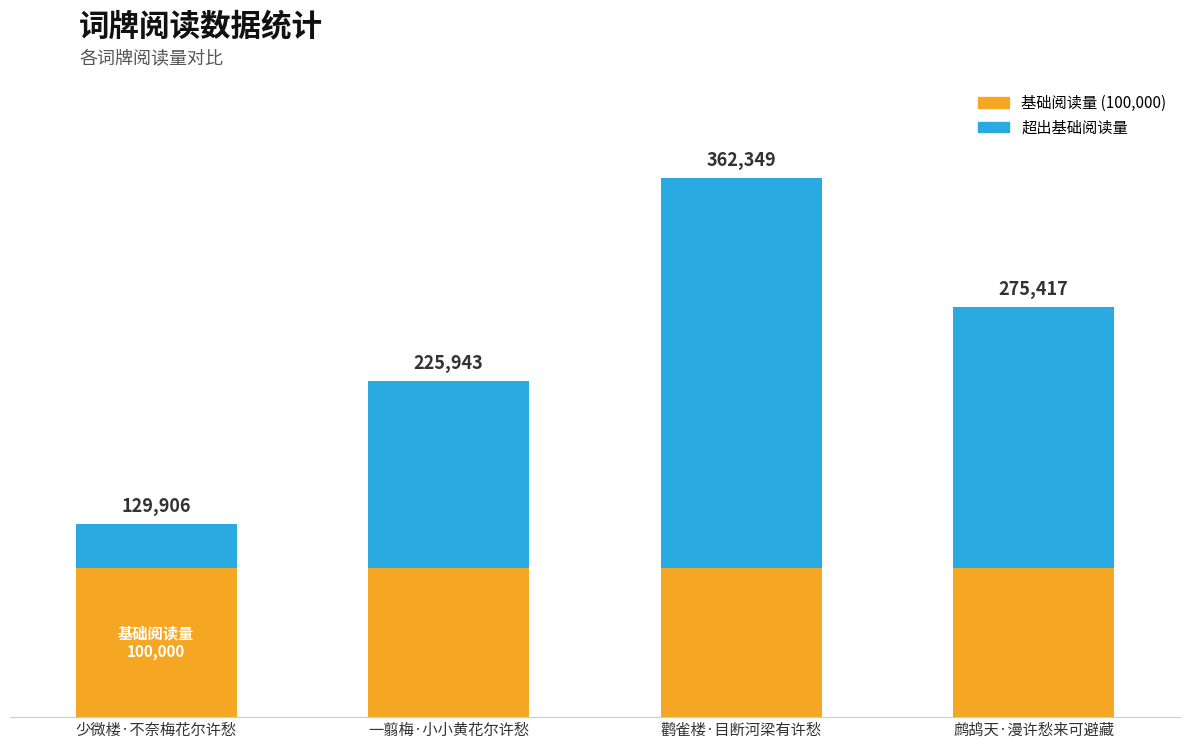

What is the label of the 3rd bar from the right?

一翦梅·小小黄花尔许愁